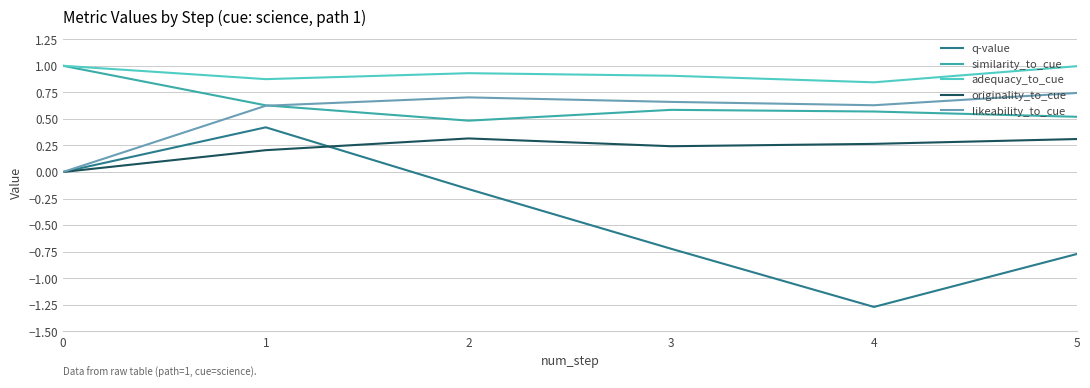

What is the greatest value displayed?

1.0